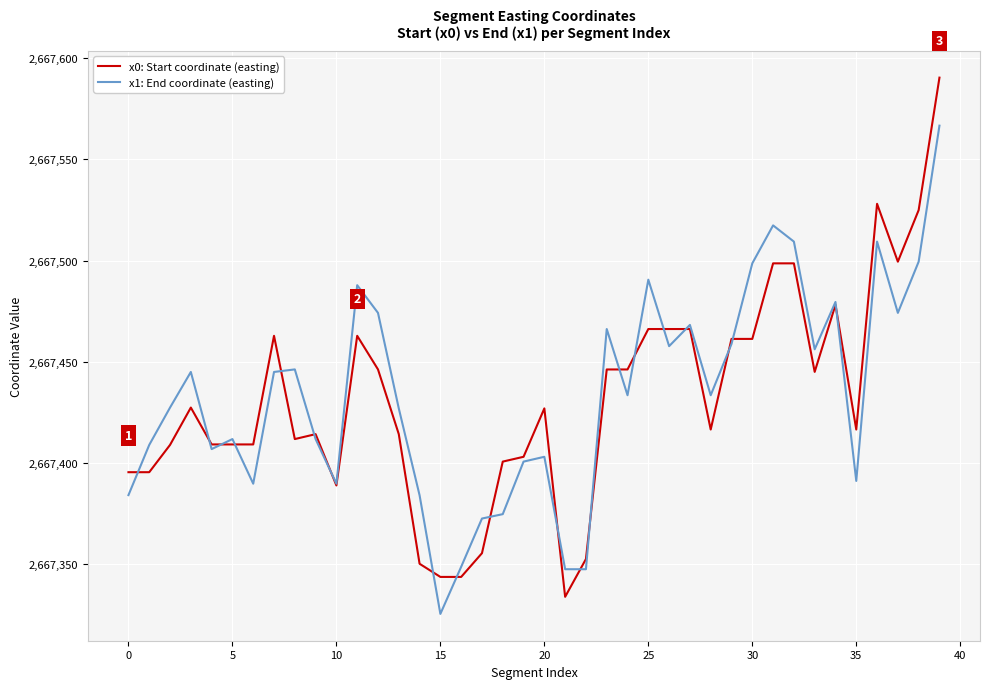

What is the greatest value displayed?

2667590.4